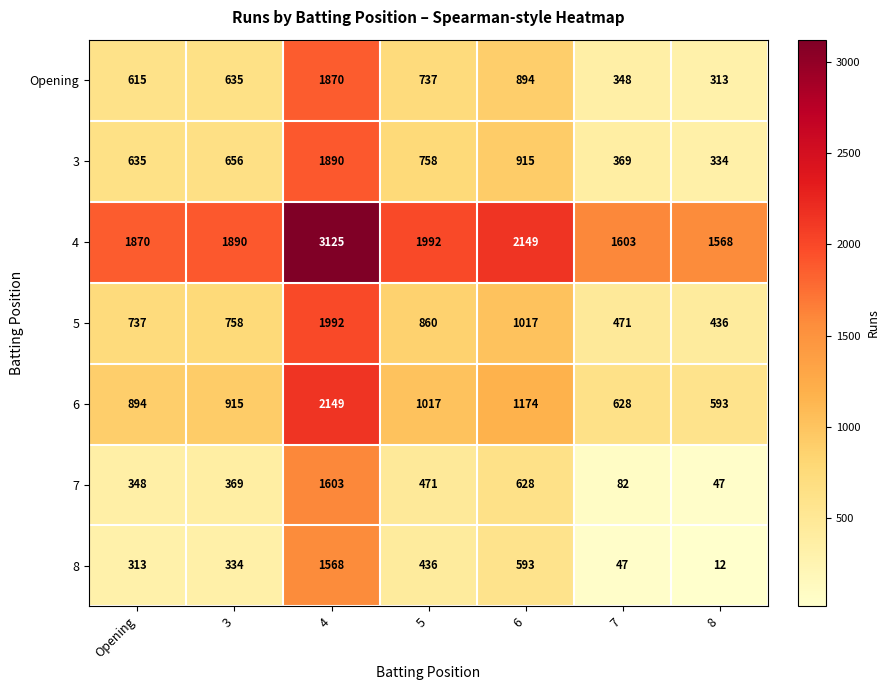

What is the difference between the maximum and minimum values in the 3 series?

1556